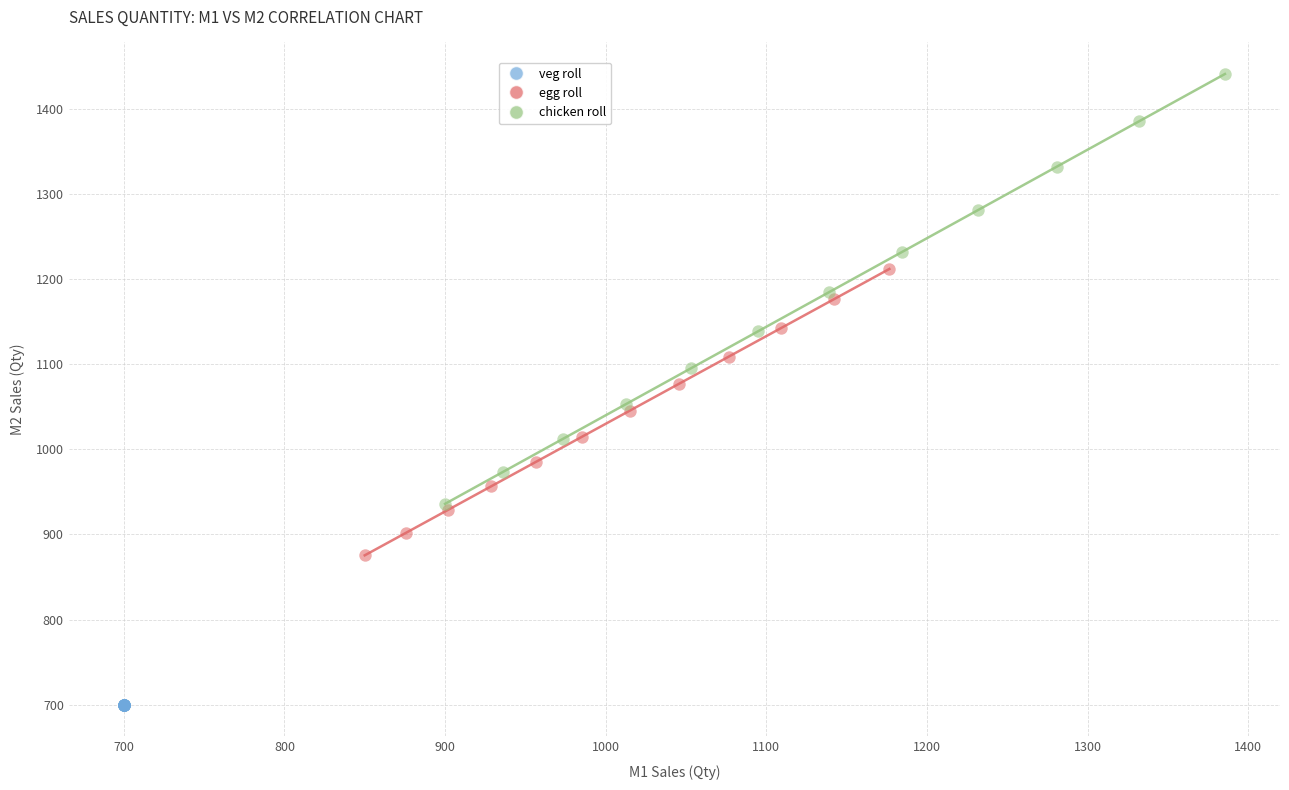

Which series contains the lowest Y value?

veg roll